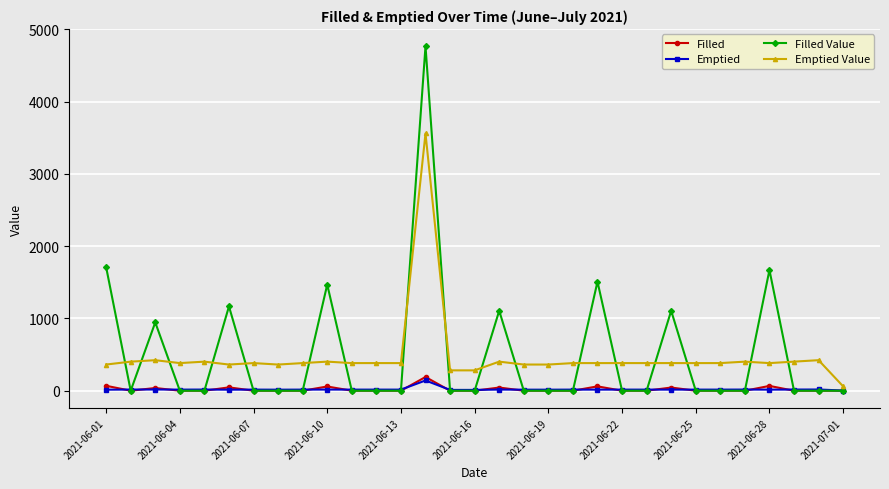

What is the maximum value for Emptied?

141.7